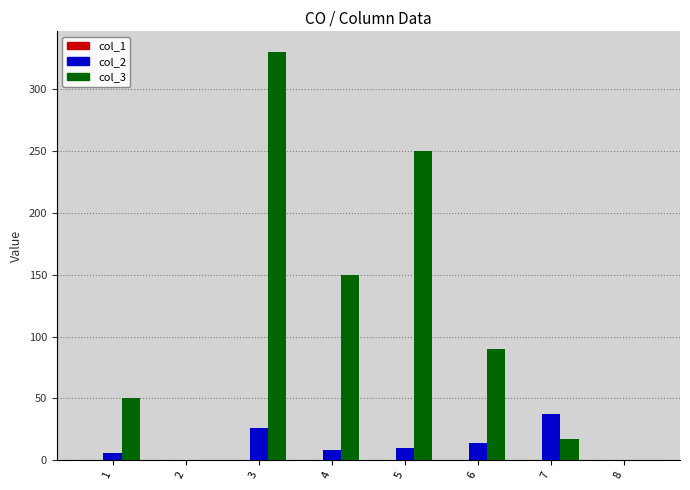

The value of col_2 at 8 is -18.9. True or false?

False